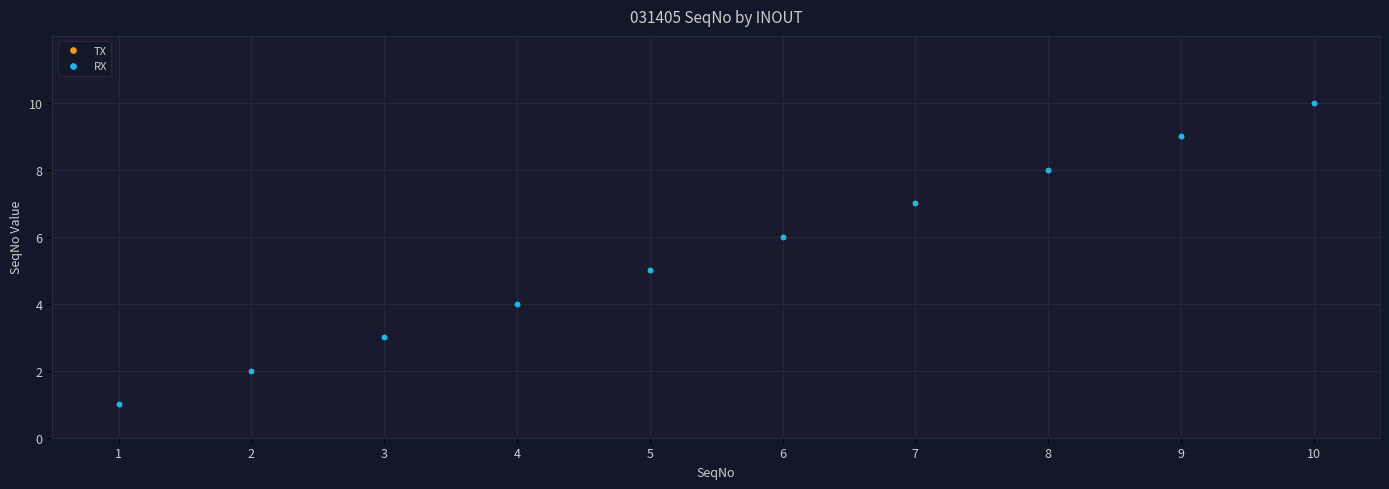

How many categories are shown in the chart?

10